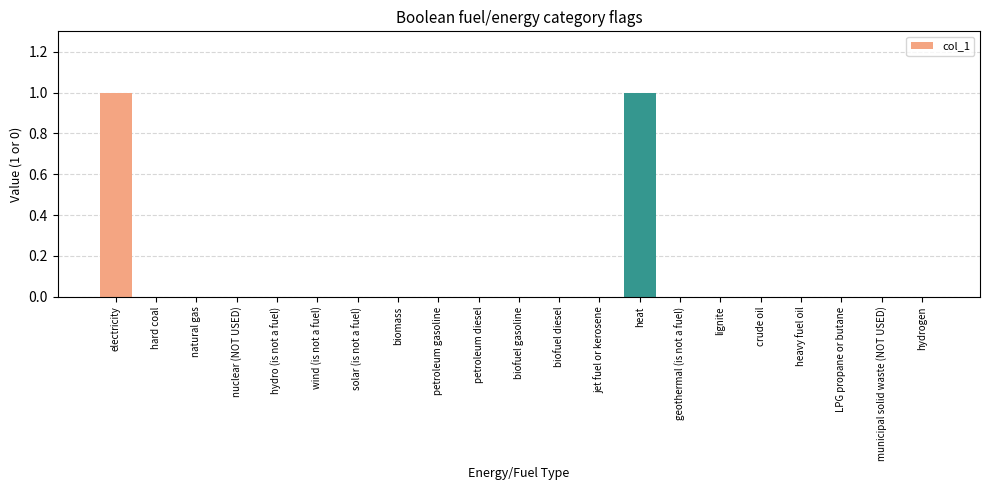

What is the change in value from biofuel gasoline to heat?

+1